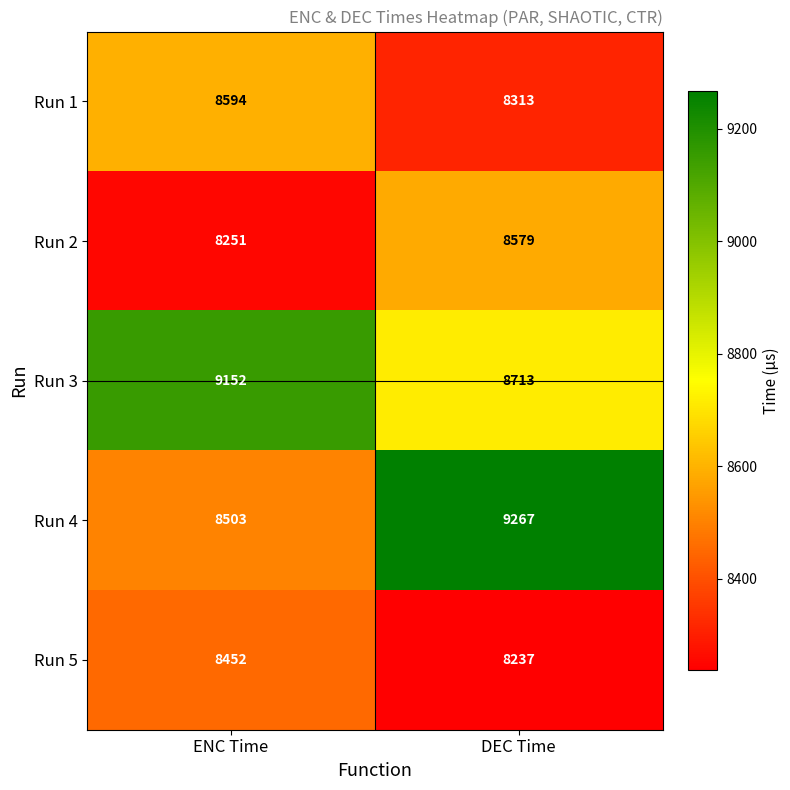

What is the difference between the highest and lowest values at DEC Time?

1030